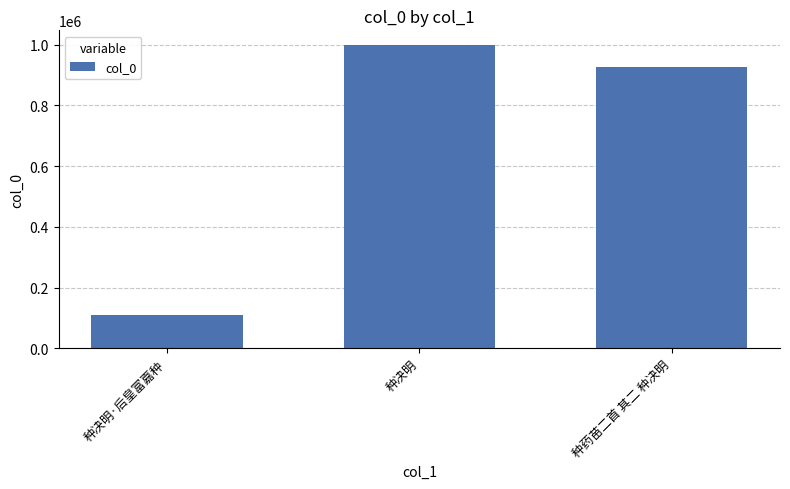

Which category has the lowest value across all series?

种决明·后皇富嘉种